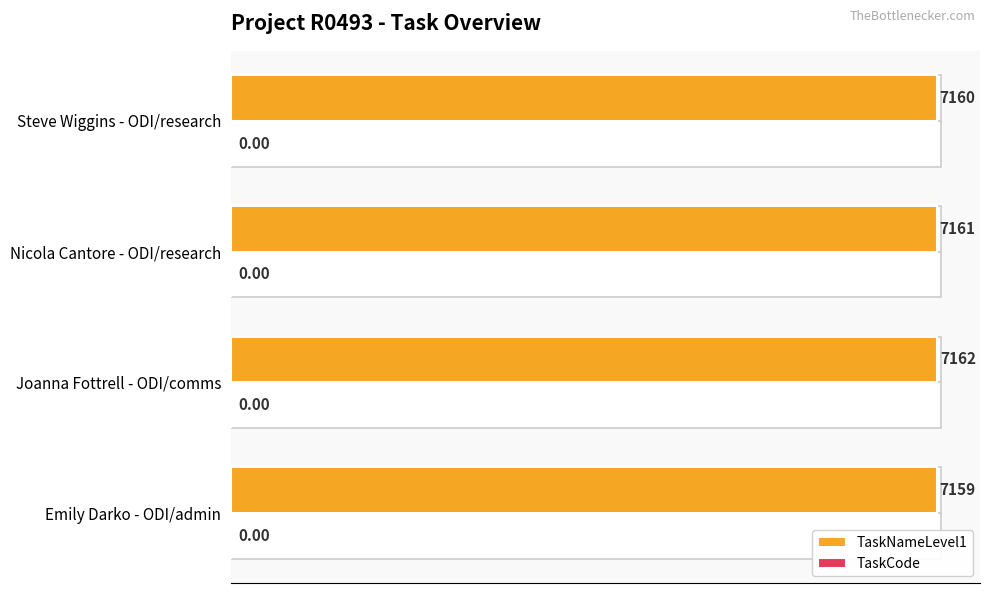

Rank the categories by value from lowest to highest.

Emily Darko - ODI/admin, Steve Wiggins - ODI/research, Nicola Cantore - ODI/research, Joanna Fottrell - ODI/comms